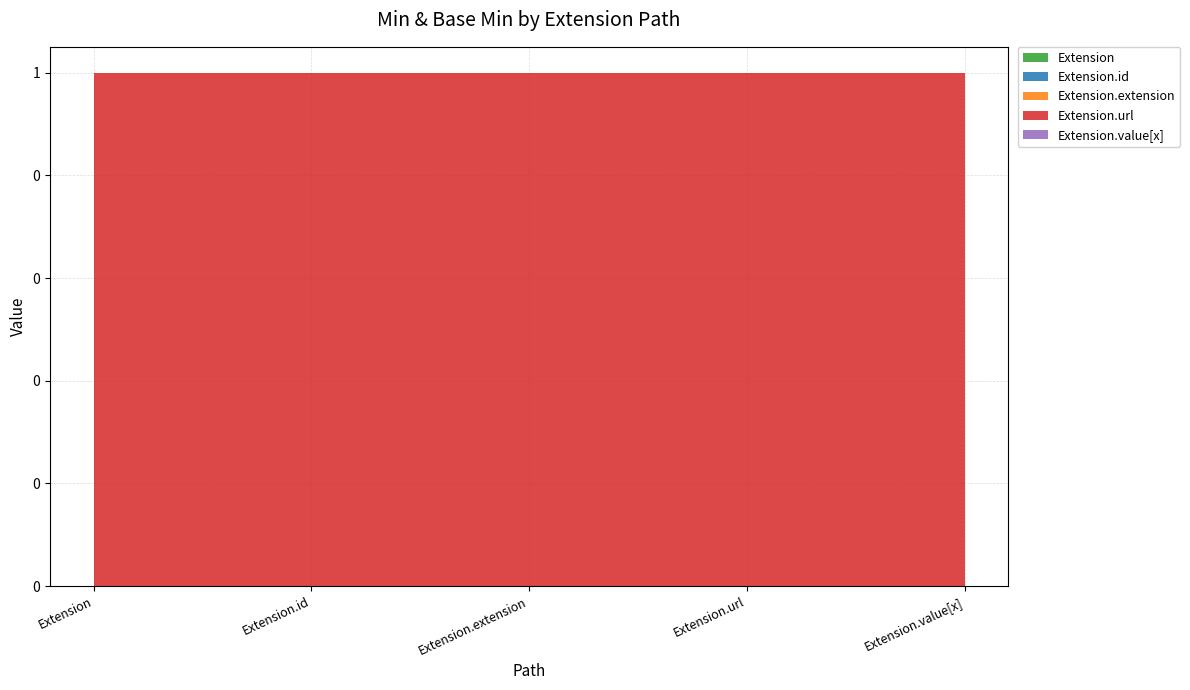

Which category has the highest value across all series?

Extension